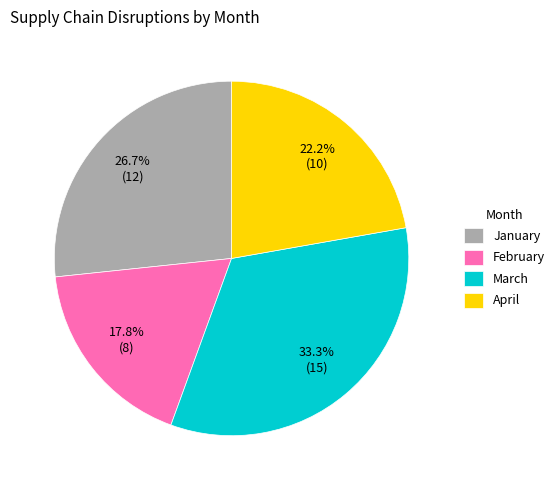

To the nearest percent, what is the difference between the April and March slice percentages?

11%